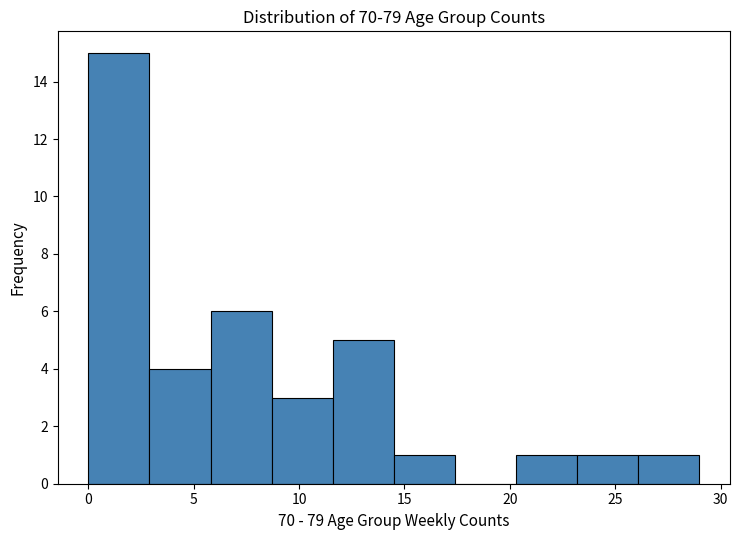

Reading left to right, transcribe this chart: for each bar, give the range it covers on the x-axis and its height. Neither the bar edges nor the heights are printed on the chart, so give them approximately, as read against the axes.

0.0 to 2.9: 15
2.9 to 5.8: 4
5.8 to 8.7: 6
8.7 to 11.6: 3
11.6 to 14.5: 5
14.5 to 17.4: 1
17.4 to 20.3: 0
20.3 to 23.2: 1
23.2 to 26.1: 1
26.1 to 29.0: 1